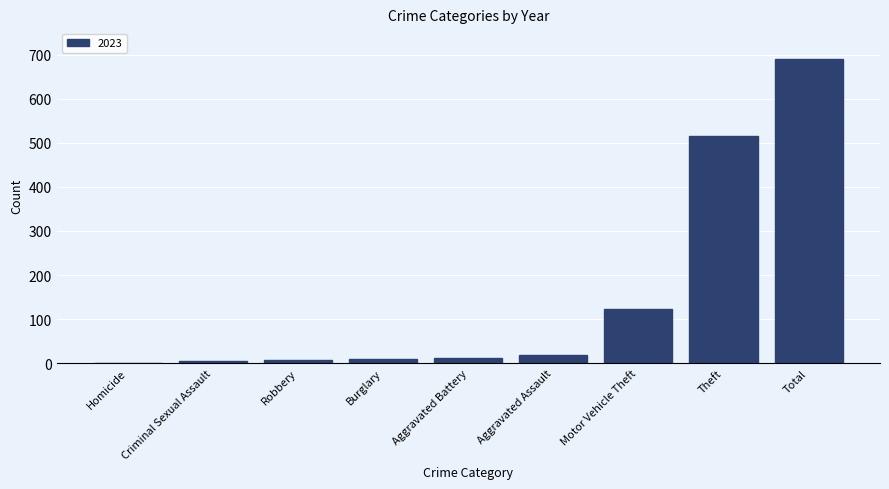

Is it true that the value at Total is 691?

True